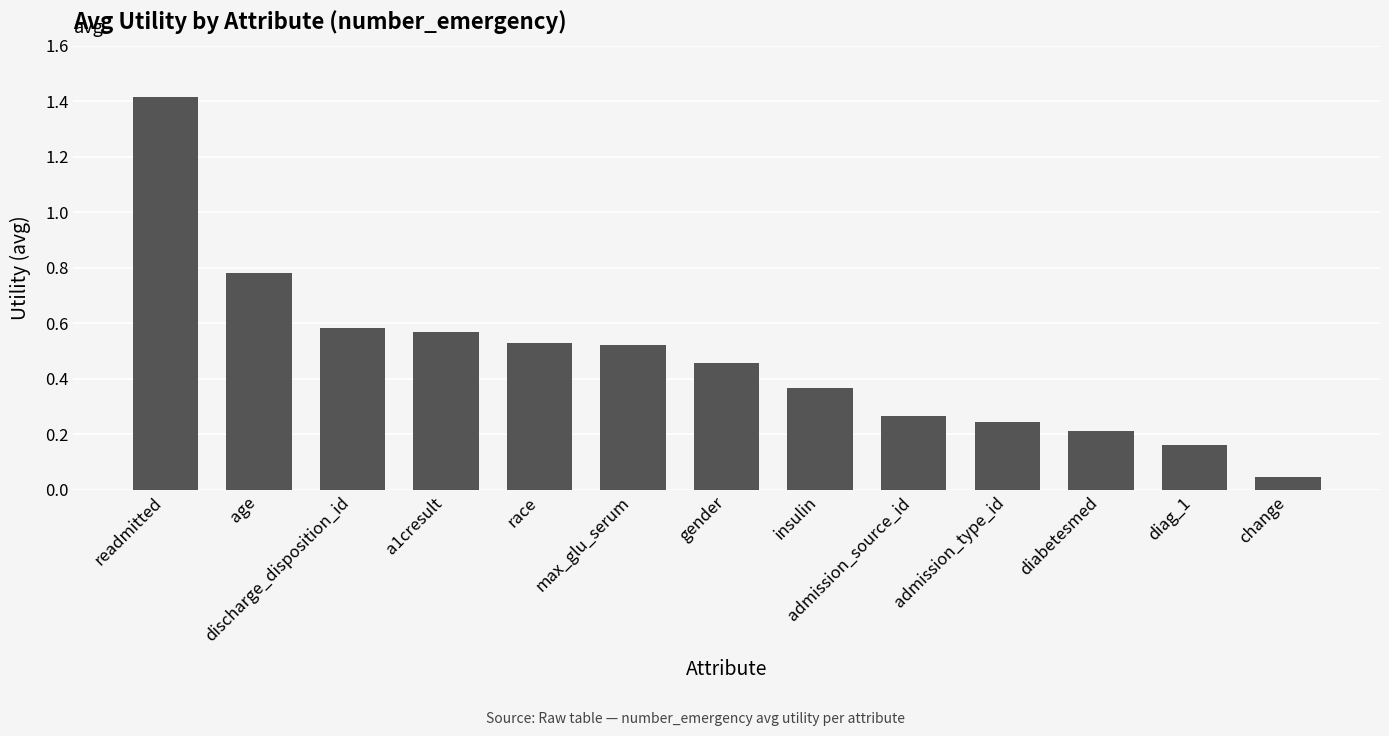

What position from the right is admission_type_id?

4